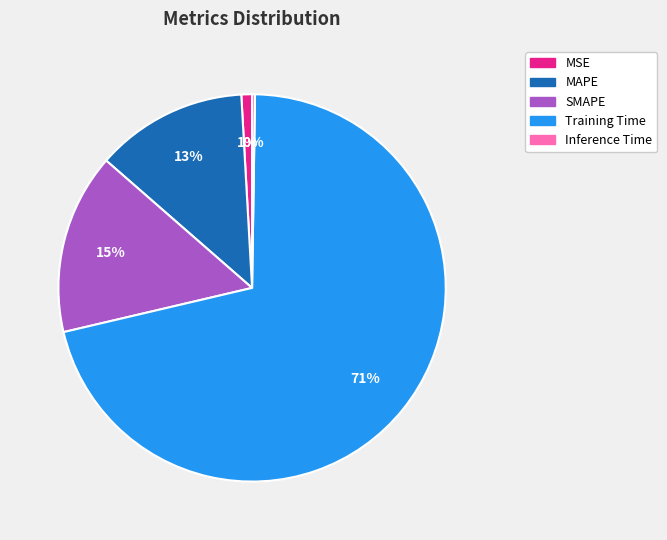

Combined, do Training Time and SMAPE account for over 50%?

Yes